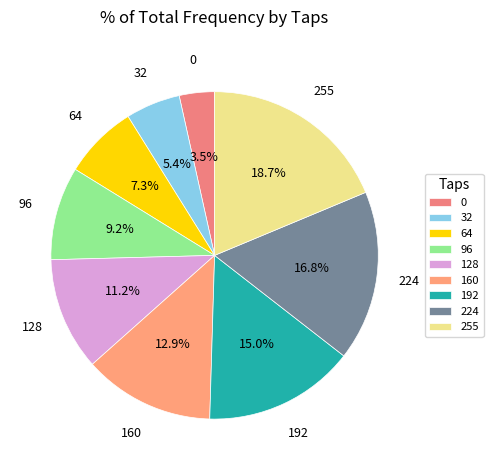

Does 192 represent more than half of the total?

No